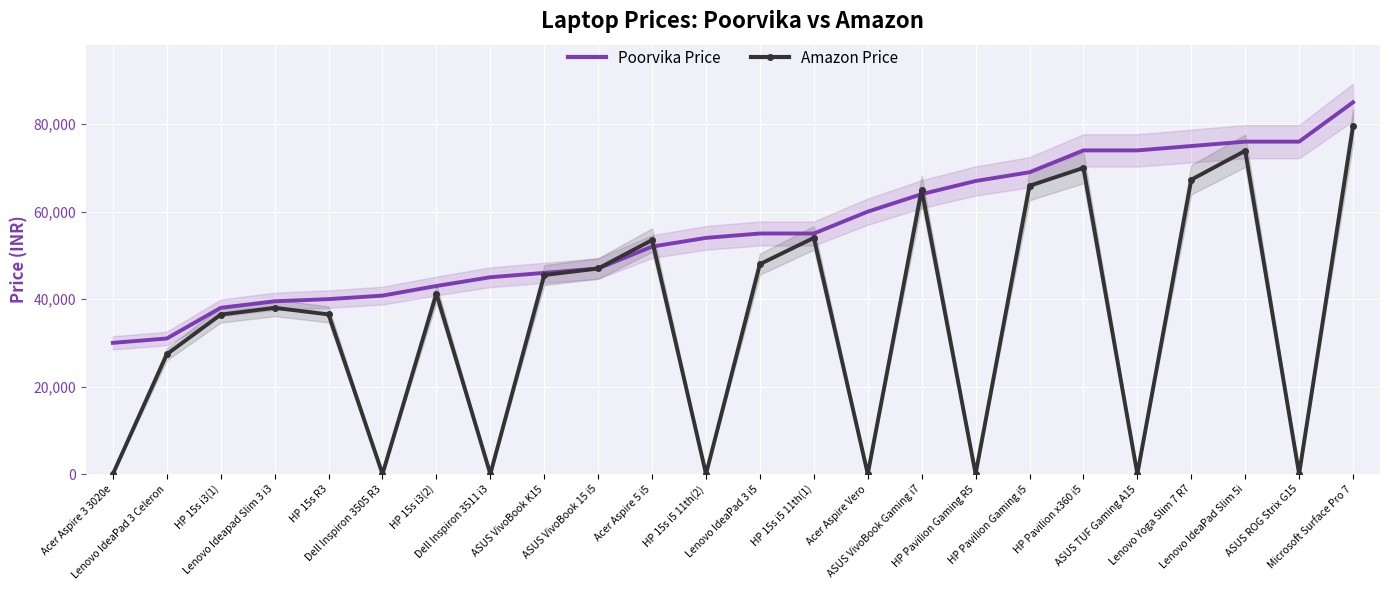

What is the value of the Amazon Price point at the 16th from the left?

64990